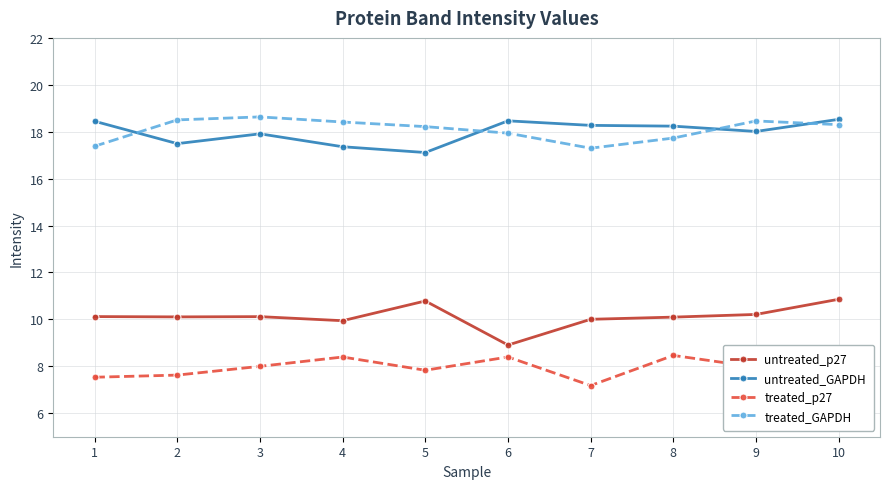

Does the chart display data point markers on the line(s)?

Yes